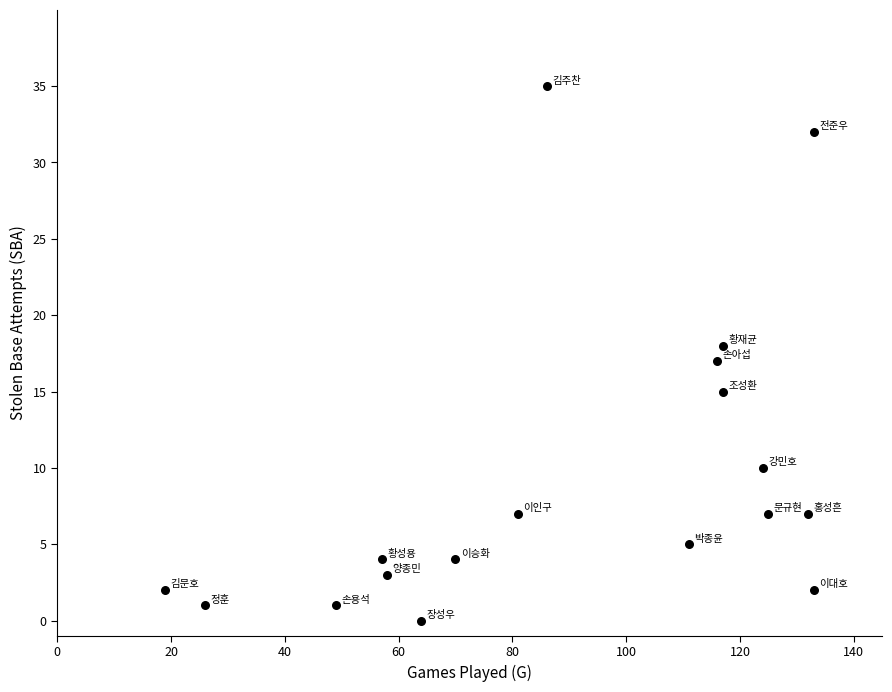

What is the range of X values (max minus min)?

114